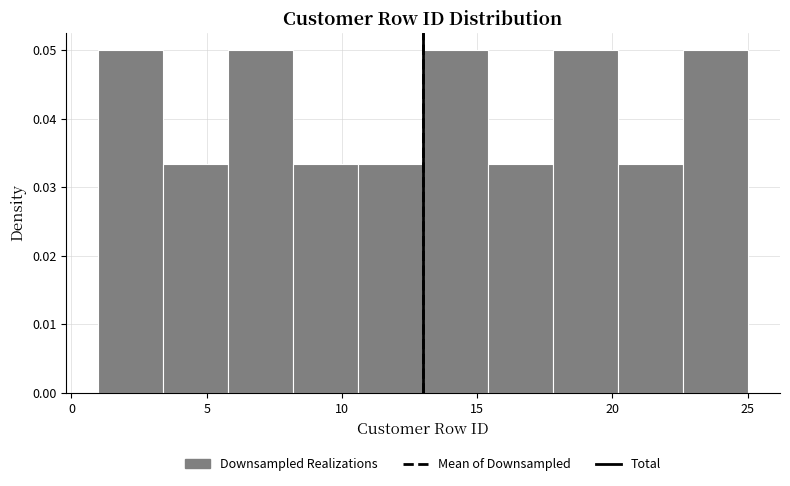

Reading left to right, transcribe this chart: for each bar, give the range it covers on the x-axis and its height. Neither the bar edges nor the heights are printed on the chart, so give them approximately, as read against the axes.

1.0 to 3.4: 0.050
3.4 to 5.8: 0.033
5.8 to 8.2: 0.050
8.2 to 10.6: 0.033
10.6 to 13.0: 0.033
13.0 to 15.4: 0.050
15.4 to 17.8: 0.033
17.8 to 20.2: 0.050
20.2 to 22.6: 0.033
22.6 to 25.0: 0.050